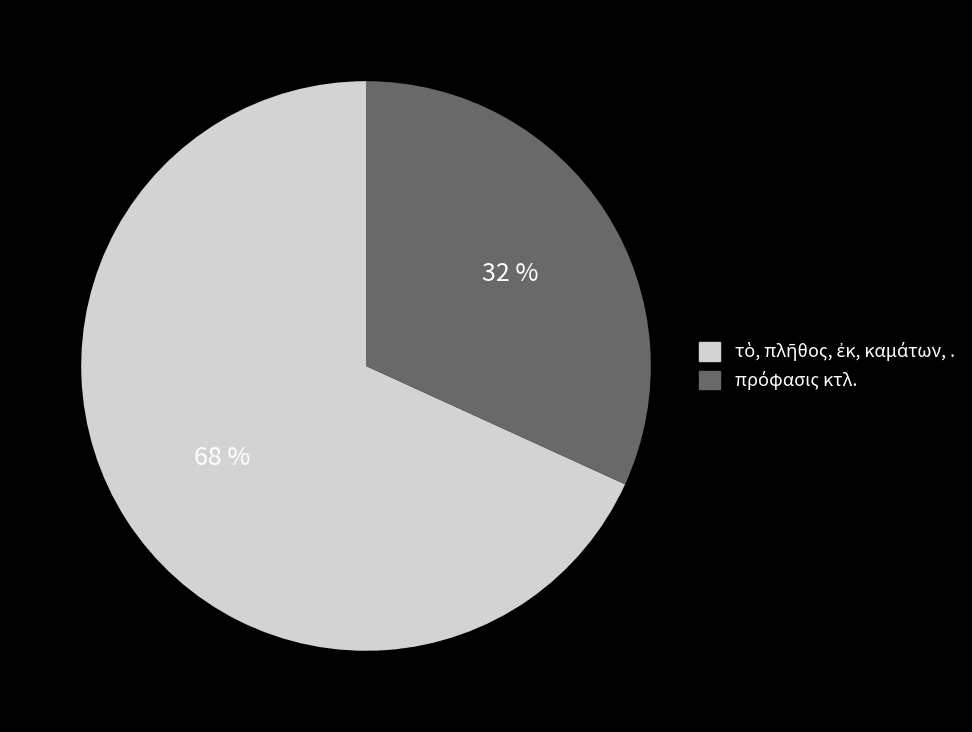

How many segments does this pie chart have?

2